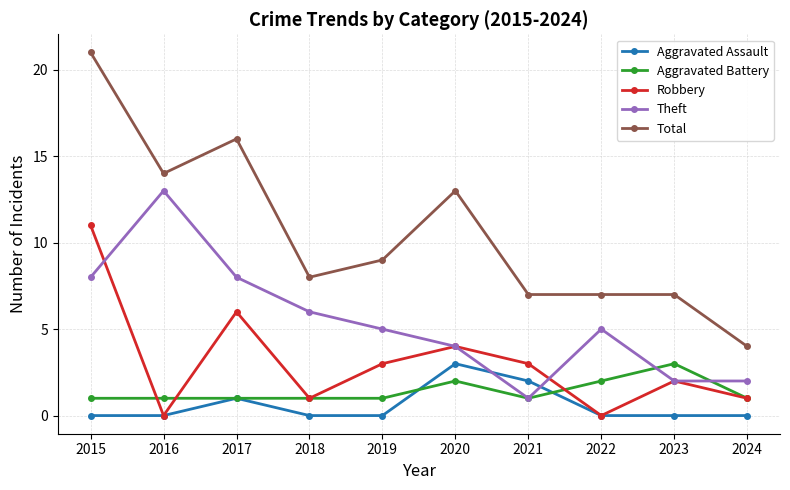

Which series has the widest spread of values?

Total